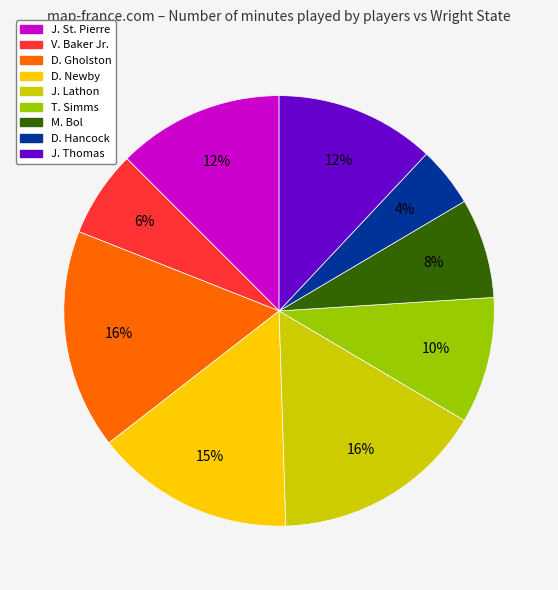

Count the number of slices in the pie.

9